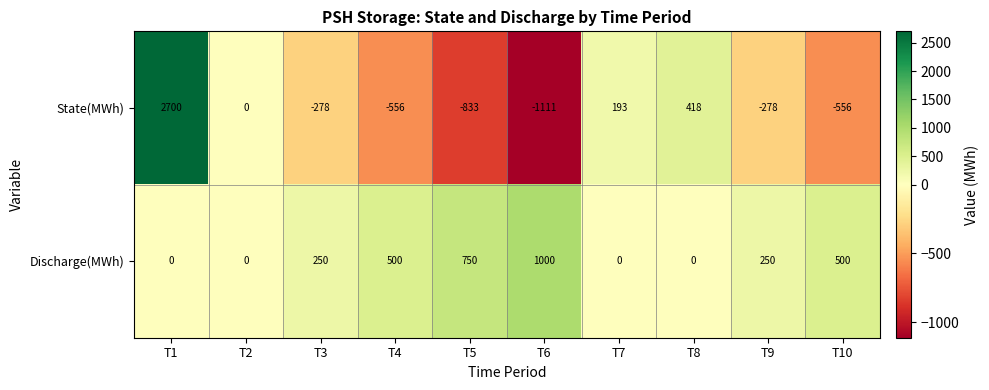

At how many categories does at least one series exceed 695?

3